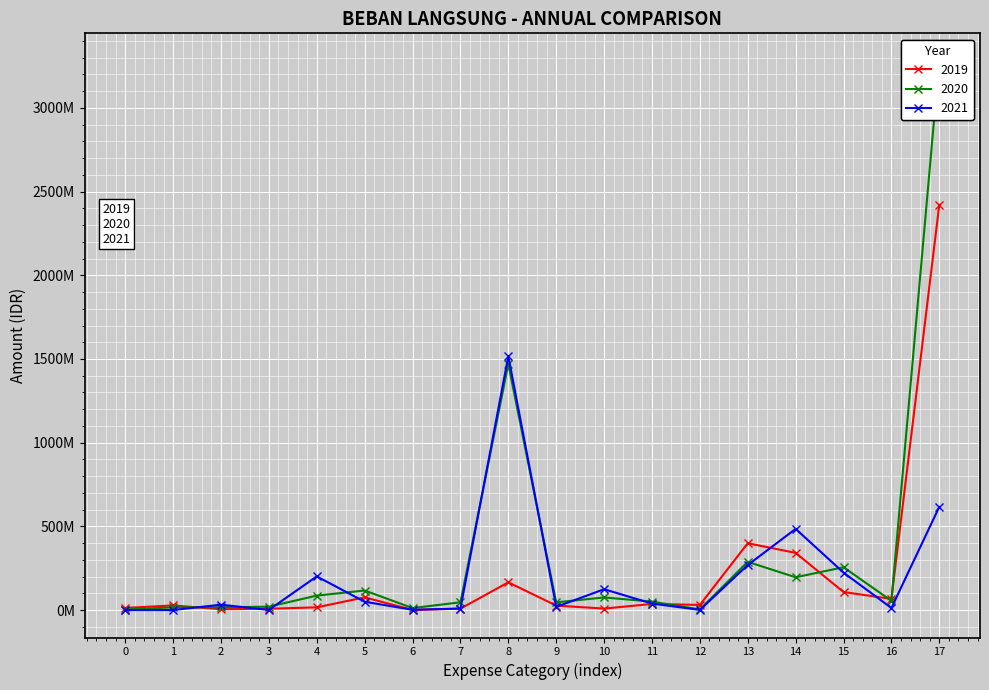

What is the difference between the second highest and second lowest values in the 2019 series?

394340150